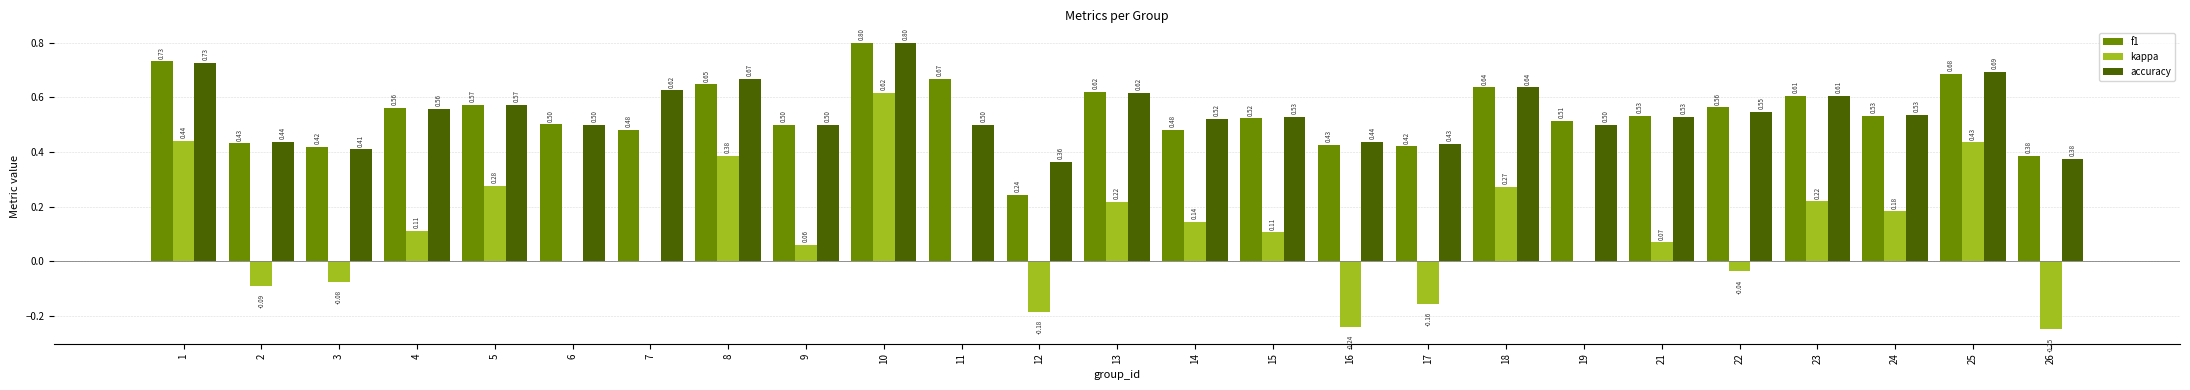

What is the average value of the f1 series?

0.5